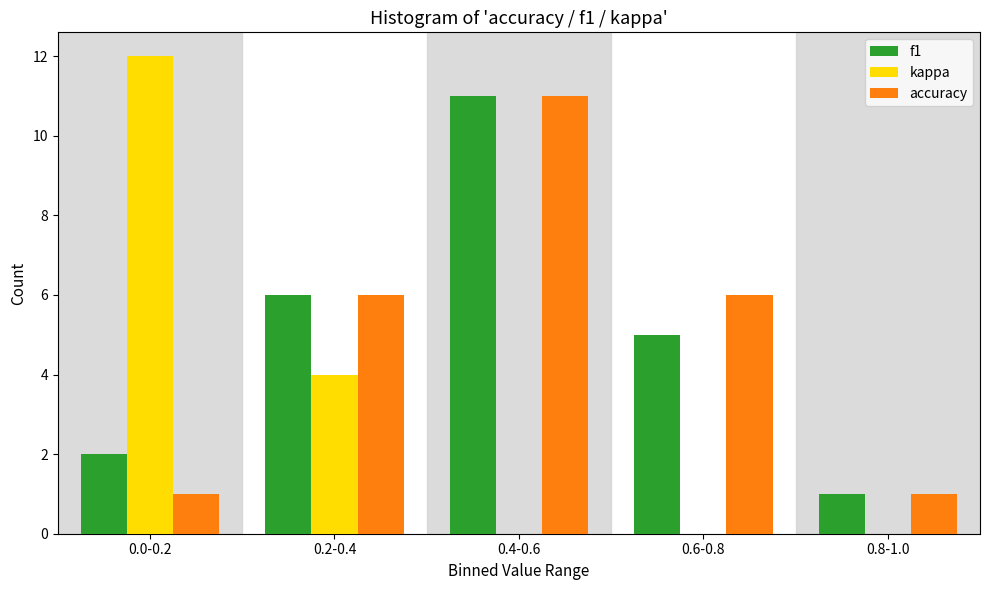

Reading right to left, what are all the values shown in this chart?

f1: 0.8-1.0=1	0.6-0.8=5	0.4-0.6=11	0.2-0.4=6	0.0-0.2=2
kappa: 0.8-1.0=0	0.6-0.8=0	0.4-0.6=0	0.2-0.4=4	0.0-0.2=12
accuracy: 0.8-1.0=1	0.6-0.8=6	0.4-0.6=11	0.2-0.4=6	0.0-0.2=1